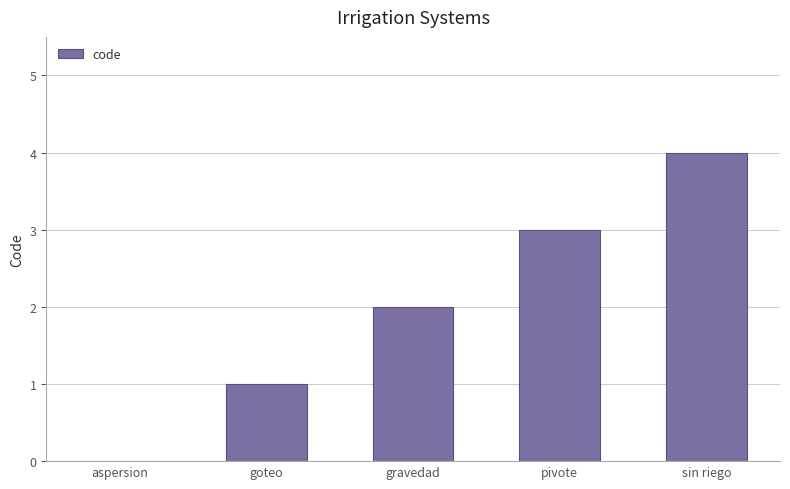

At which label is the value closest to 2?

gravedad